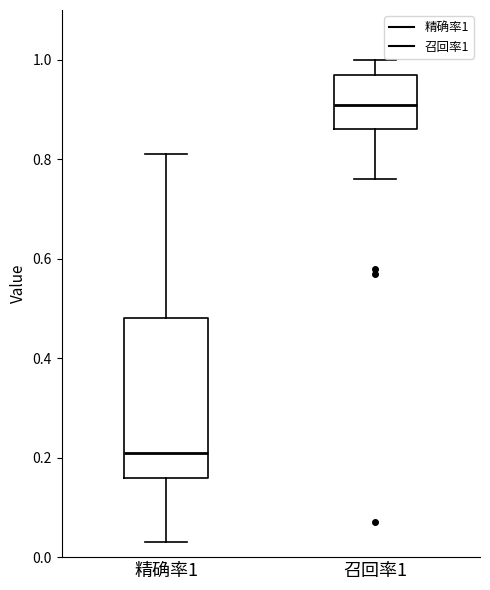

Where is the lower edge of the box for 召回率1 on the y-axis? The values are not printed on the chart, so give them approximately, as read against the axis.

0.86